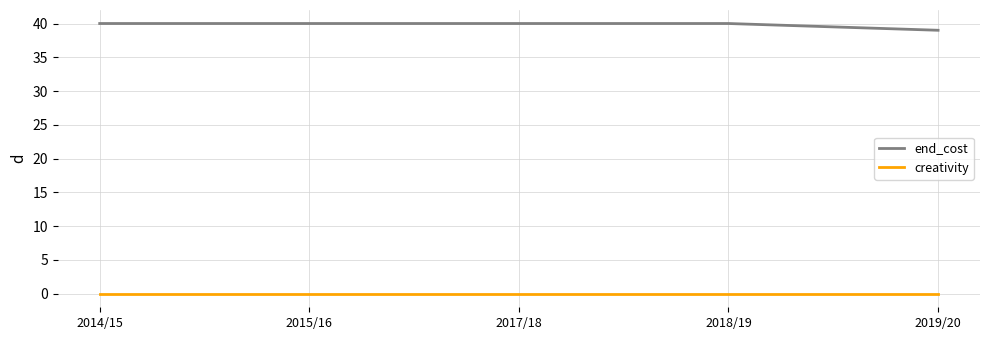

How many categories are shown in the chart?

5